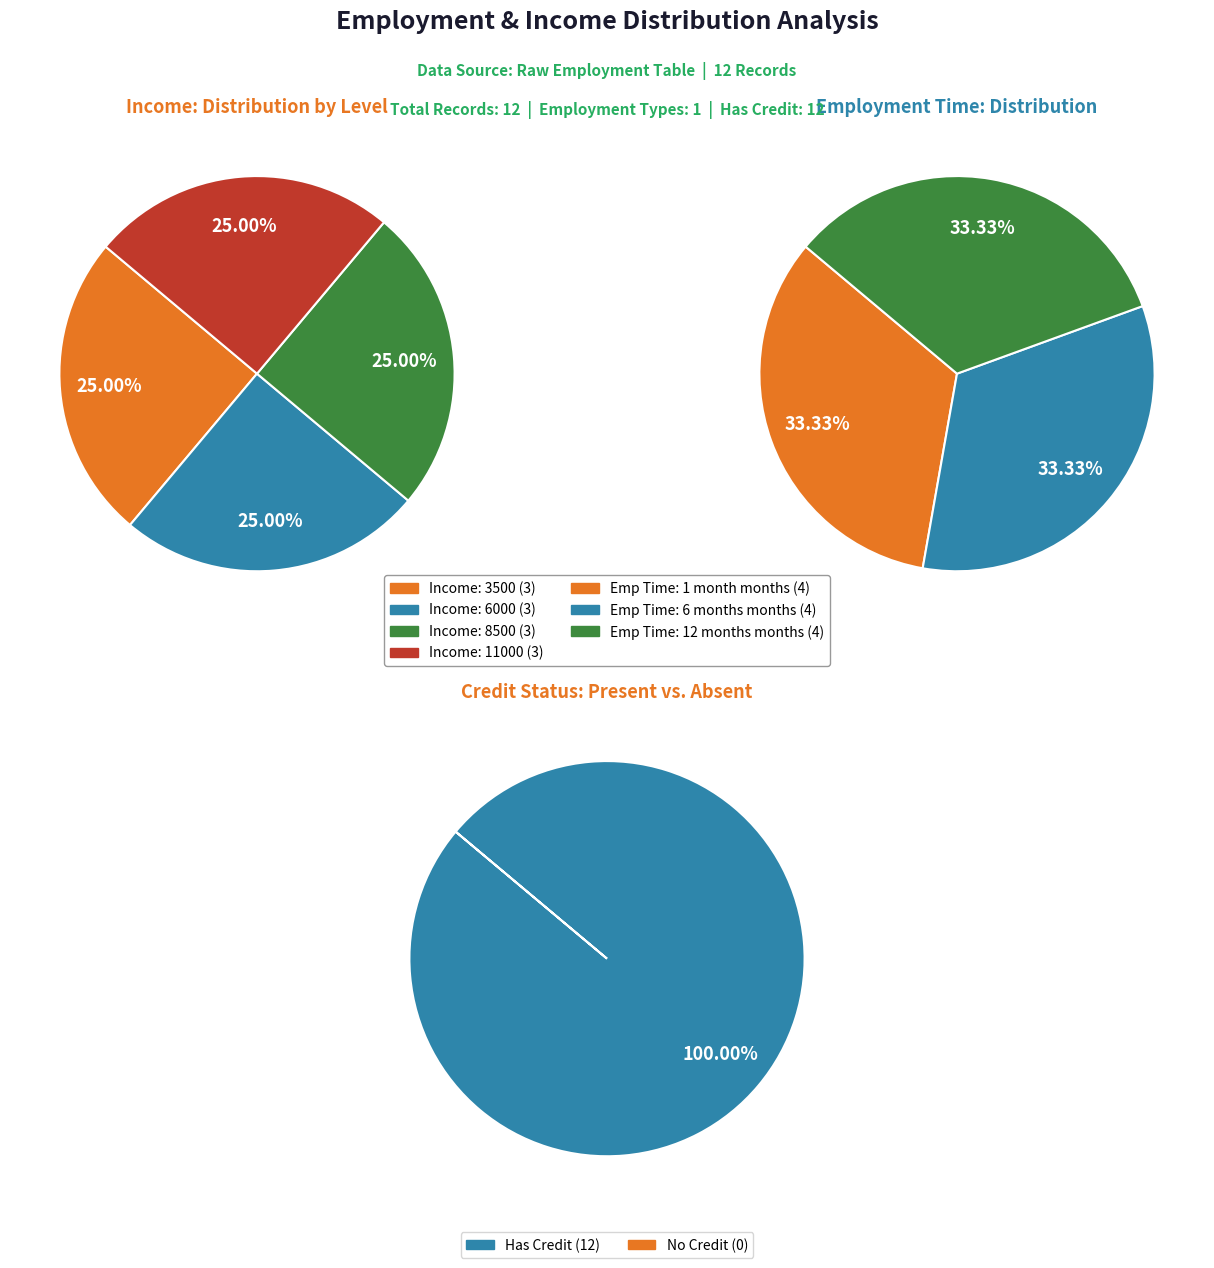

Is it true that 0 is 1% of the pie?

False